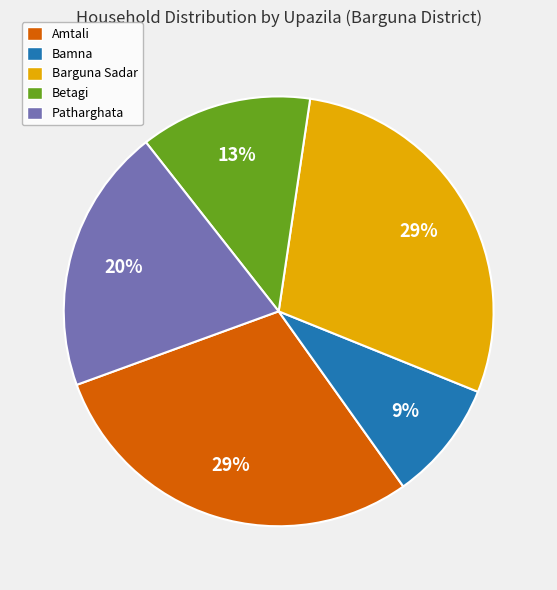

Which slice is the smallest?

Bamna